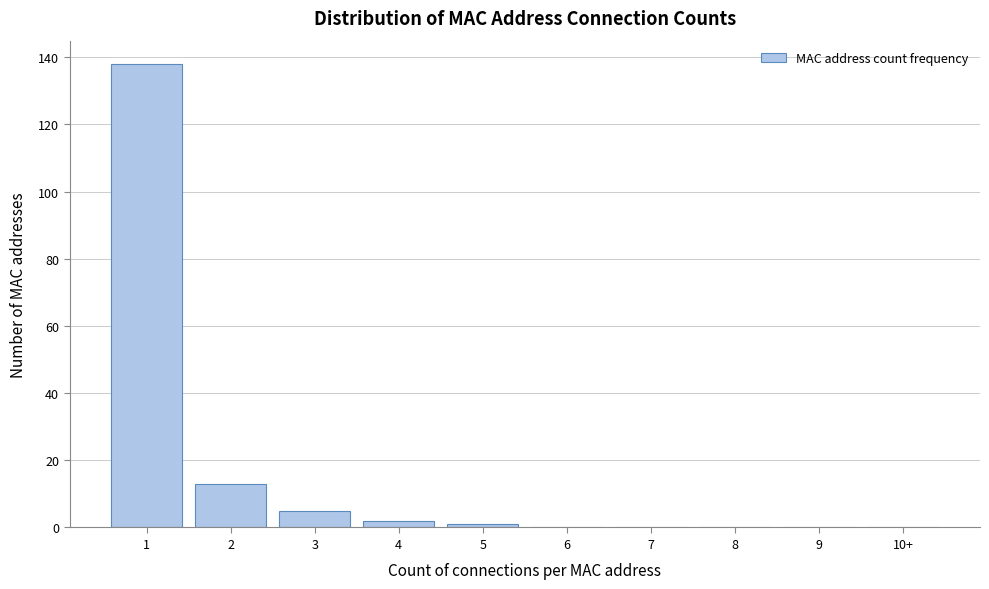

Reading left to right, what are all the values shown in this chart?

1=138	2=13	3=5	4=2	5=1	6=0	7=0	8=0	9=0	10+=0